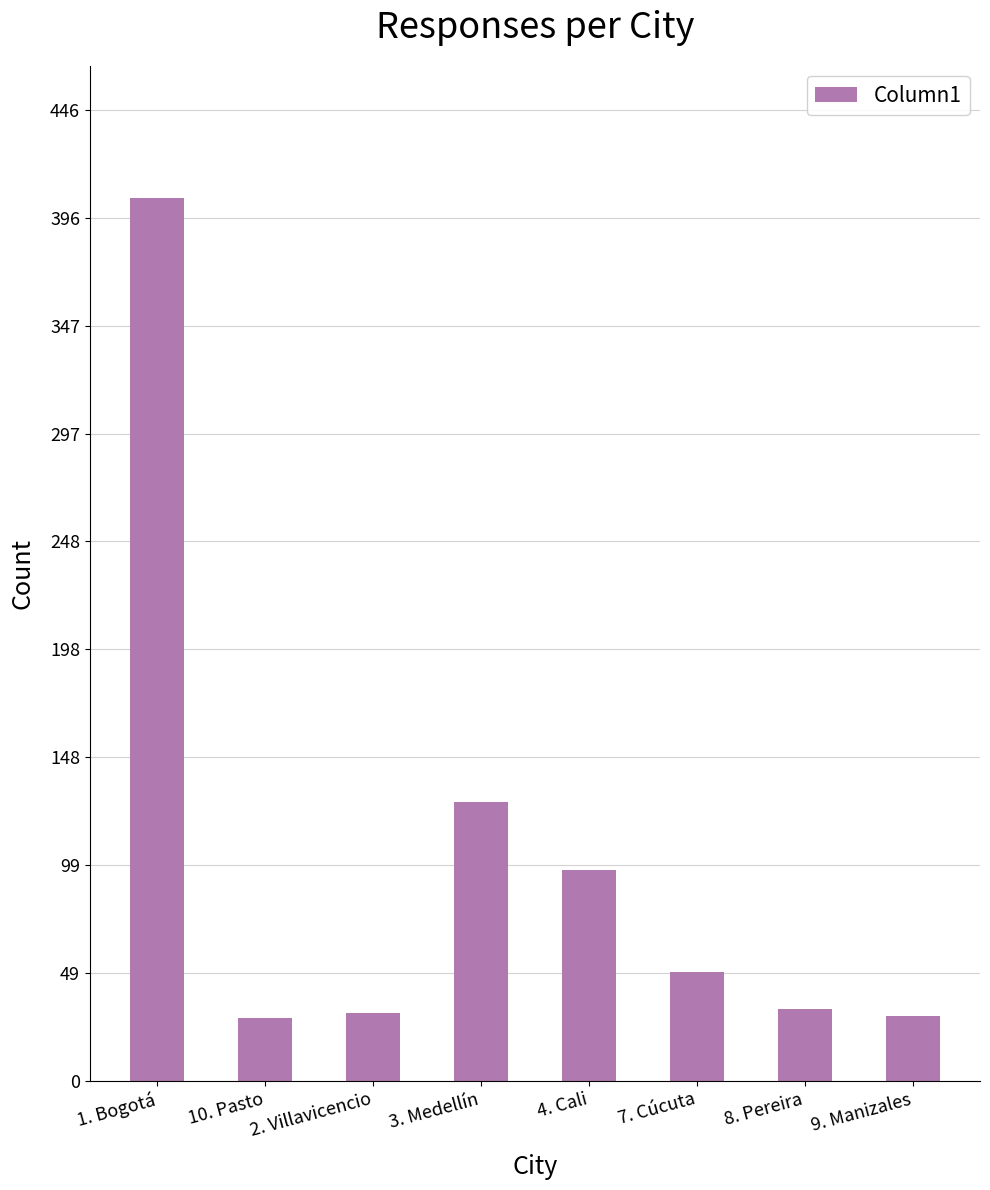

Where is the data nearest to the value 217?

3. Medellín